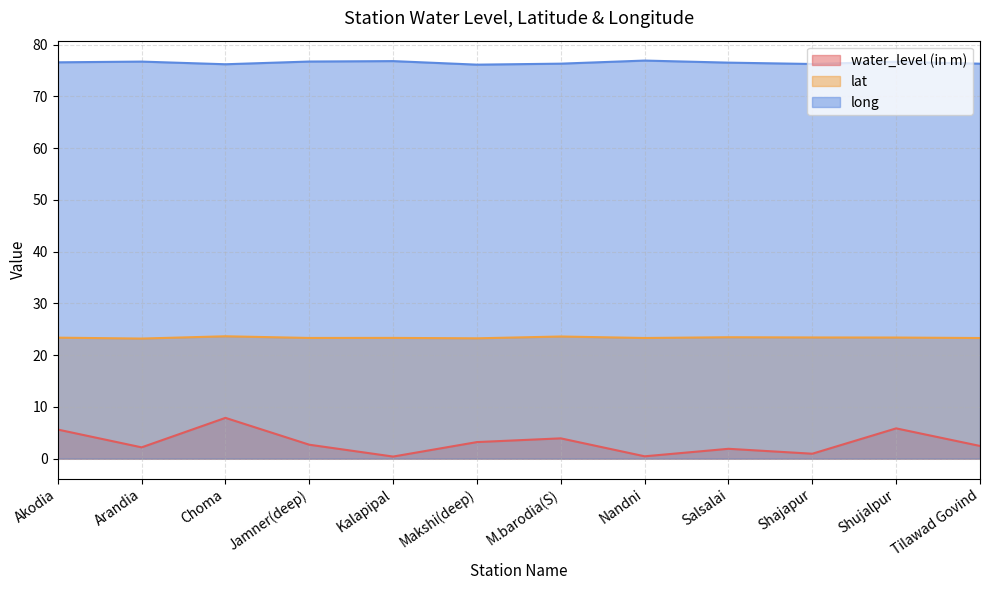

How many lines are shown in the chart?

3